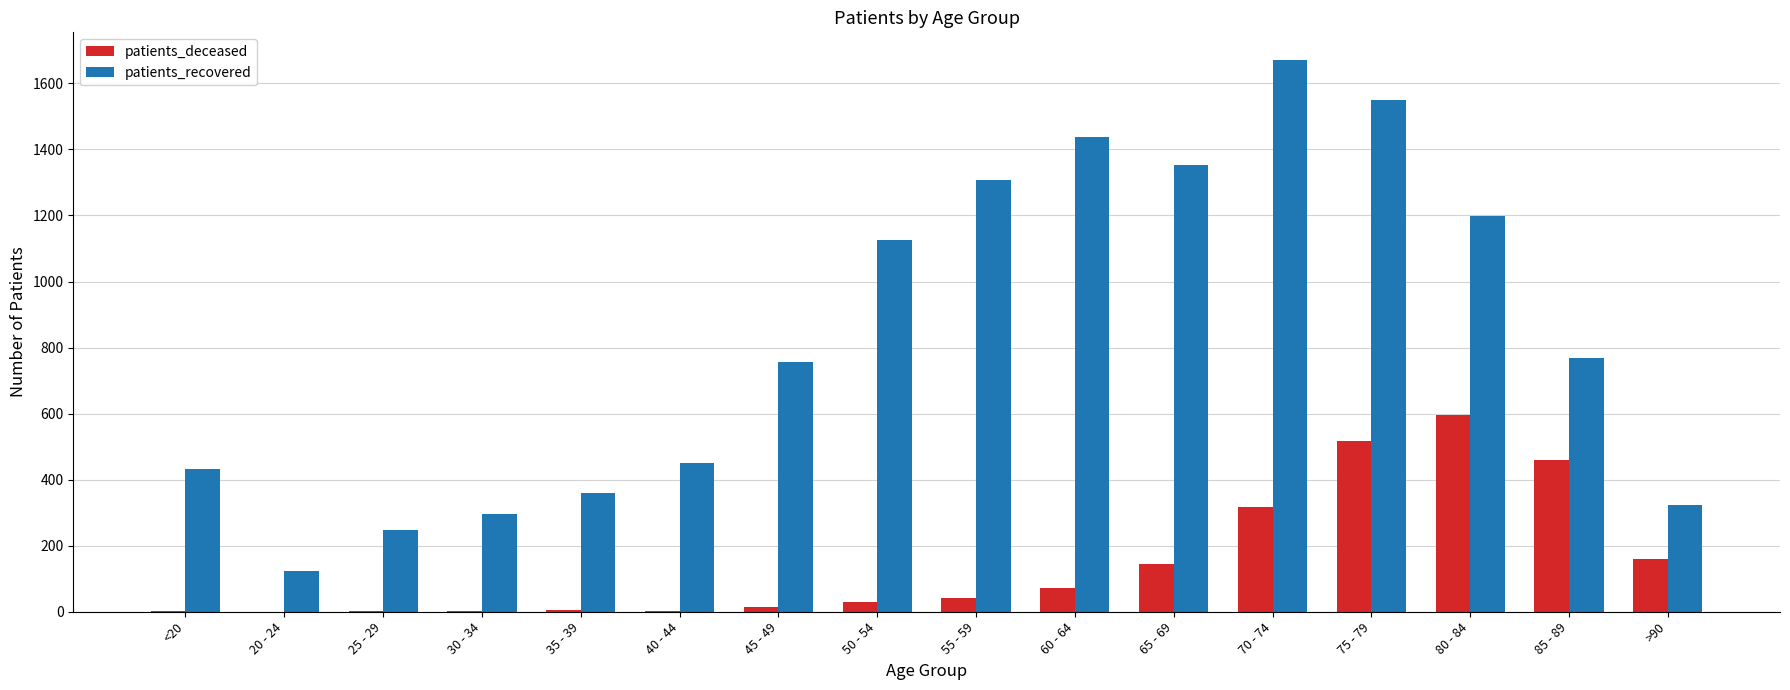

Which label corresponds to the largest value in the chart?

70 - 74